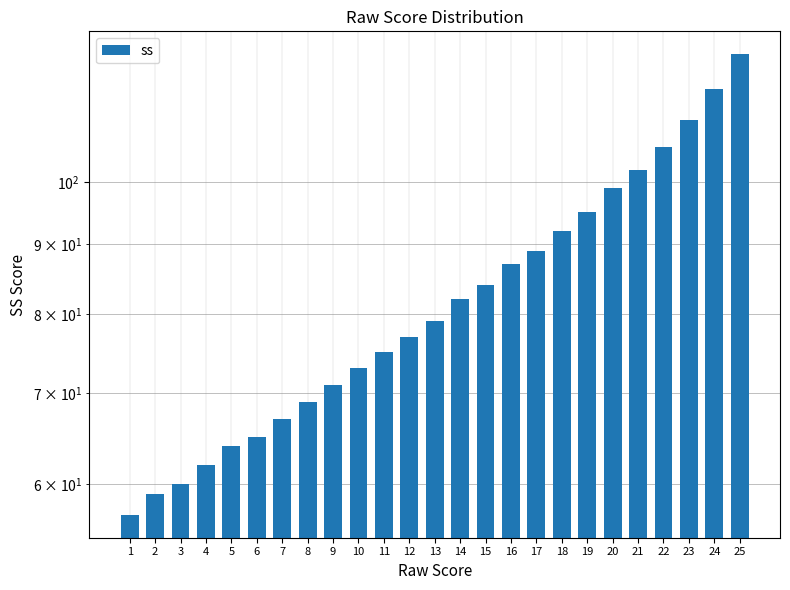

What is the average value?

83